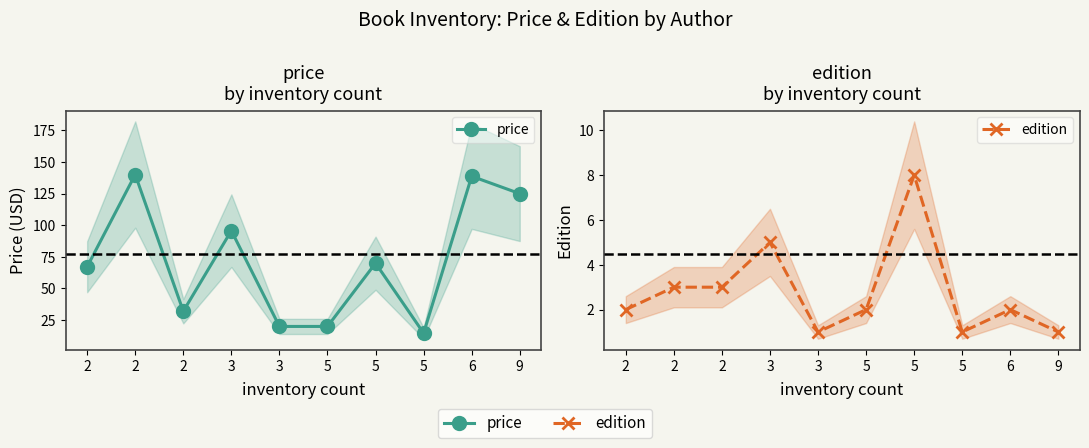

True or false: price and edition intersect in this chart.

False